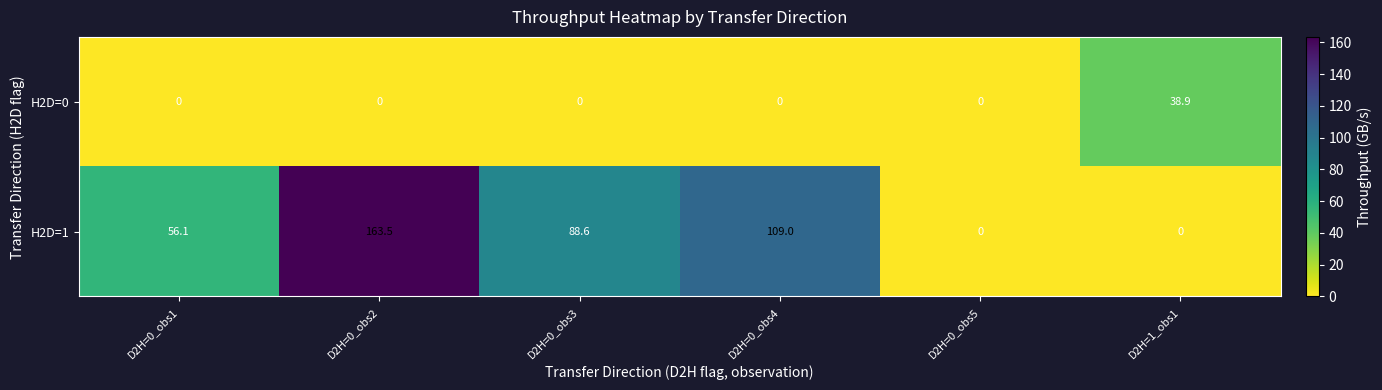

Reading left to right, transcribe all the data shown in this chart.

H2D=0: D2H=0_obs1=0.0	D2H=0_obs2=0.0	D2H=0_obs3=0.0	D2H=0_obs4=0.0	D2H=0_obs5=0.0	D2H=1_obs1=38.9
H2D=1: D2H=0_obs1=56.1	D2H=0_obs2=163.5	D2H=0_obs3=88.6	D2H=0_obs4=109.0	D2H=0_obs5=0.0	D2H=1_obs1=0.0